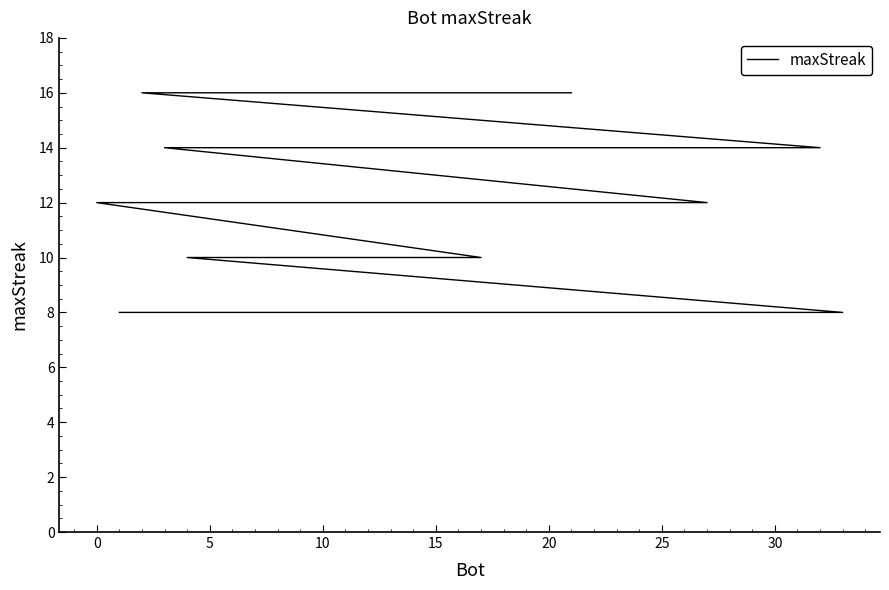

Count the number of values greater than 10.

15